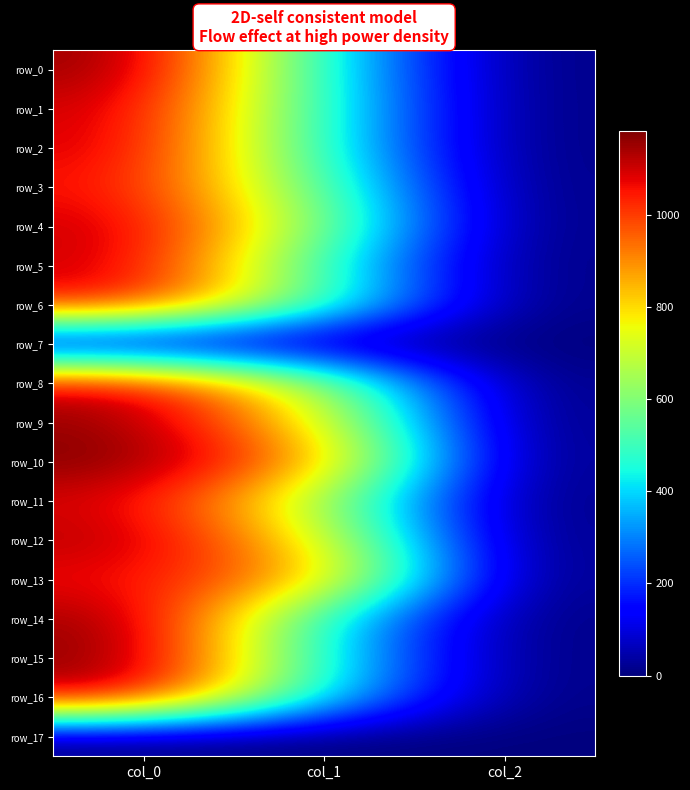

Rank the series at col_0 from highest to lowest value.

row_10, row_15, row_0, row_9, row_14, row_12, row_16, row_4, row_5, row_1, row_8, row_2, row_11, row_6, row_3, row_13, row_7, row_17